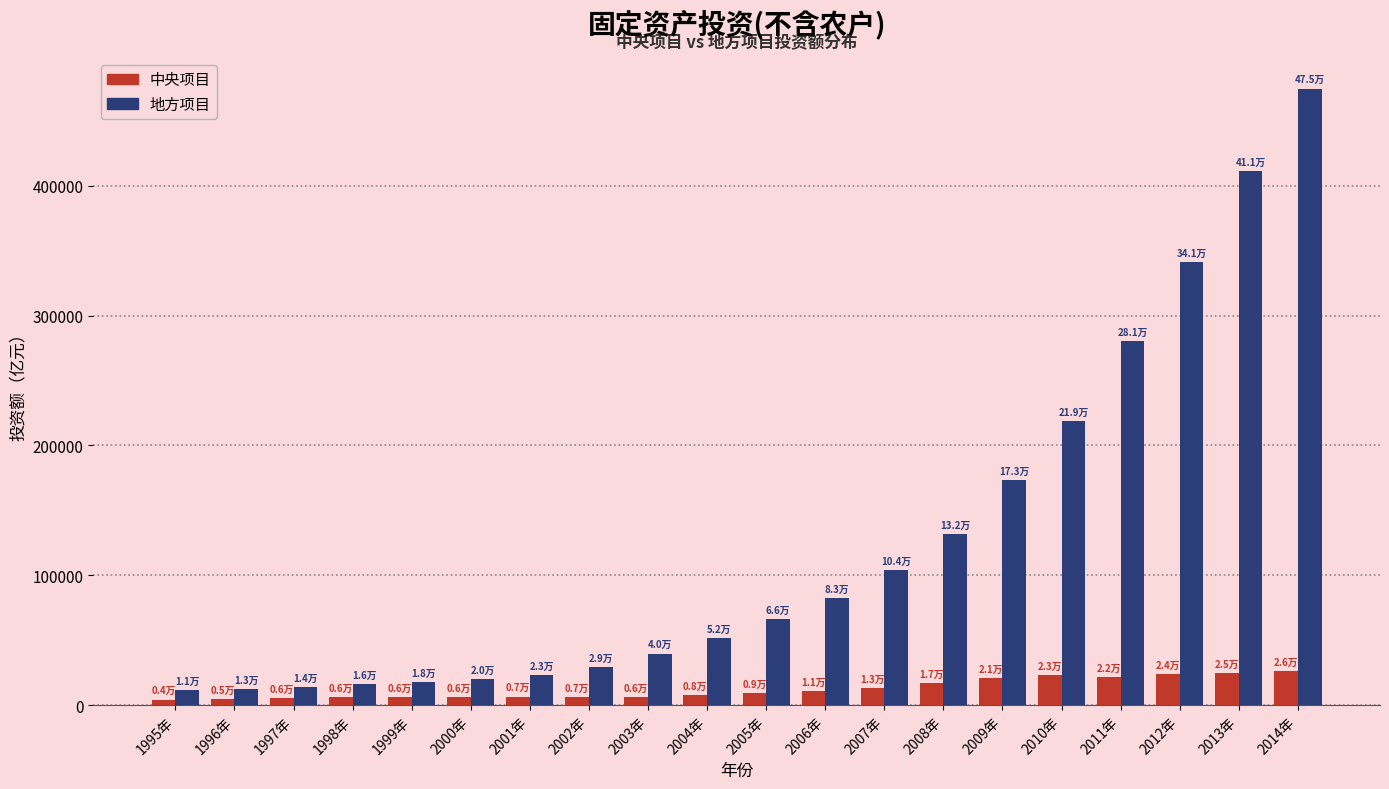

What is the total value across all series at 2007年?

117464.5